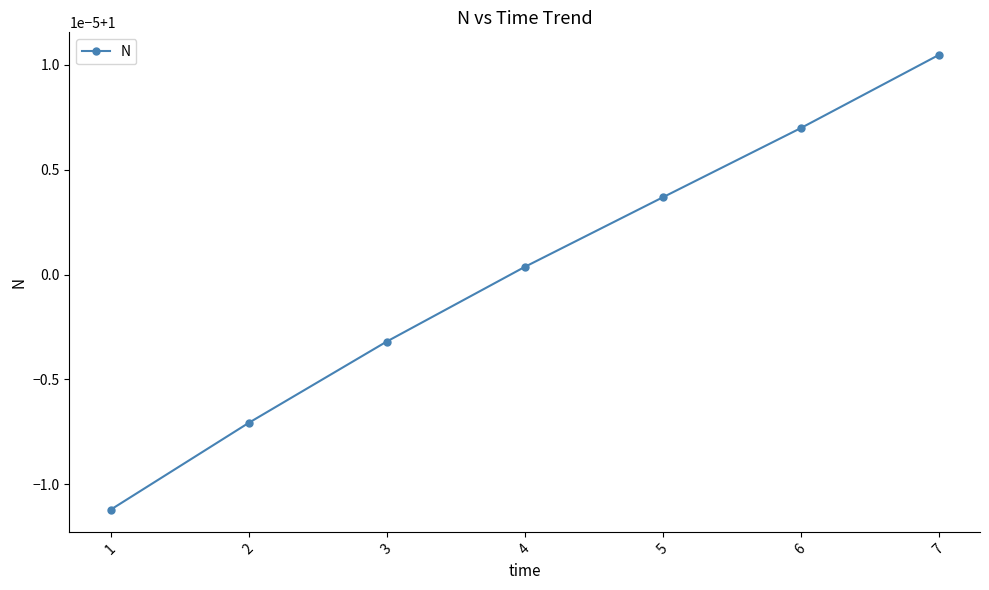

Reading left to right, what are all the values shown in this chart?

1.0	1.0	1.0	1.0	1.0	1.0	1.0